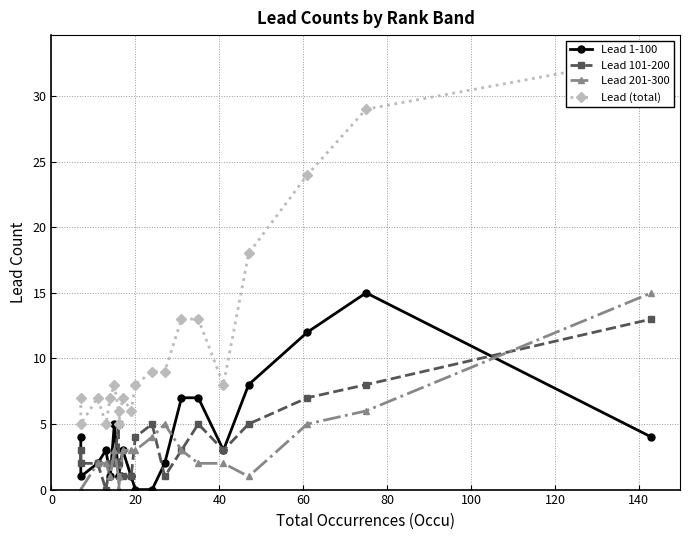

True or false: Lead 201-300 and Lead (total) intersect in this chart.

False